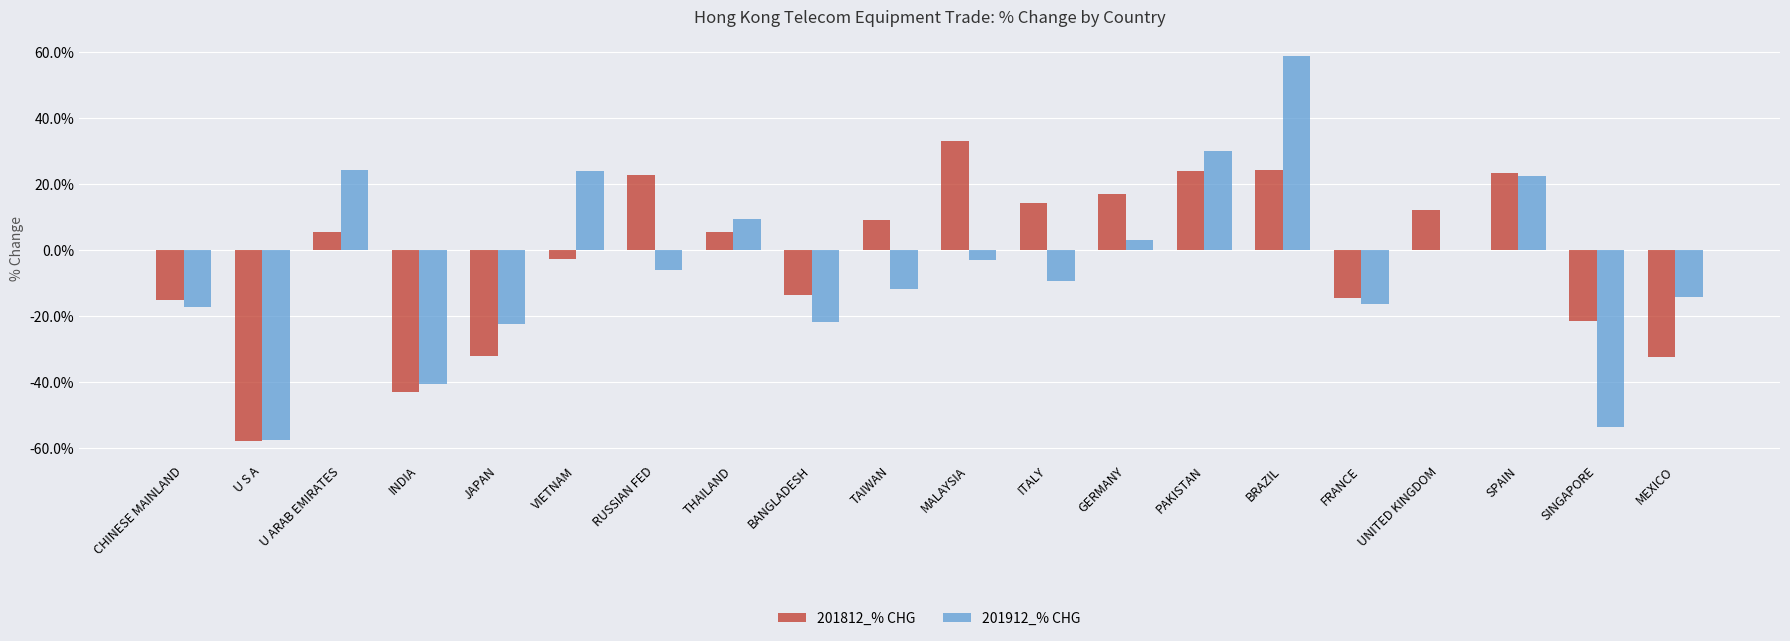

What is the total value across all series at BANGLADESH?

-35.8